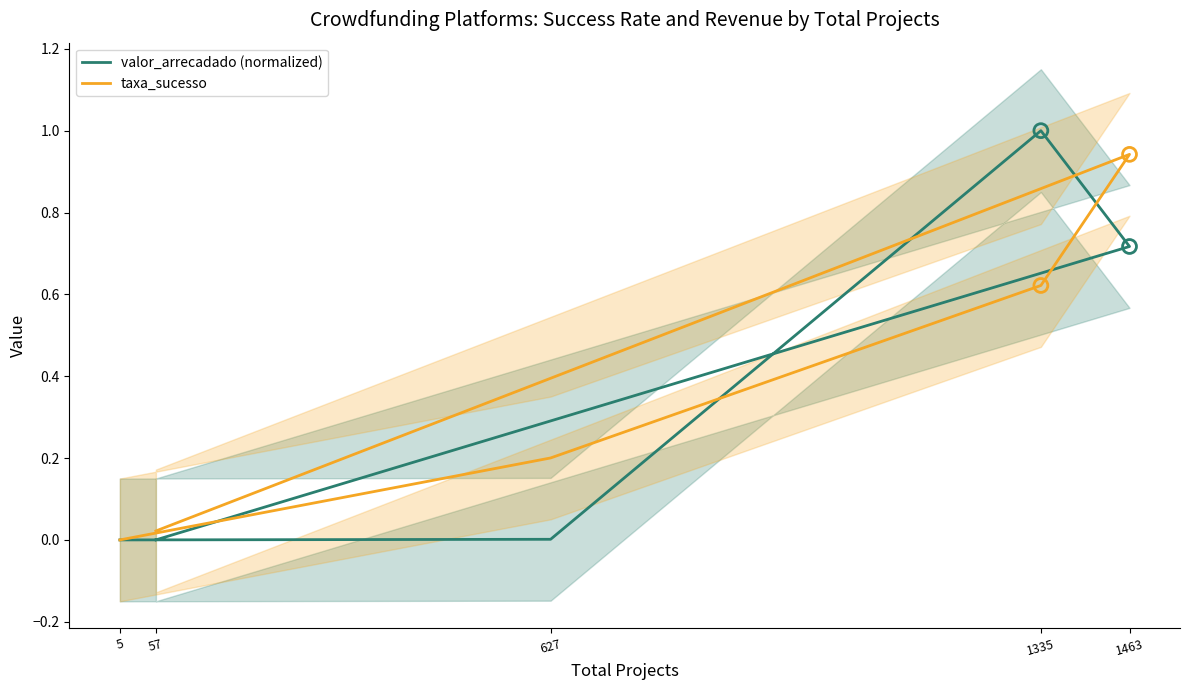

At how many categories does at least one series exceed 0?

4